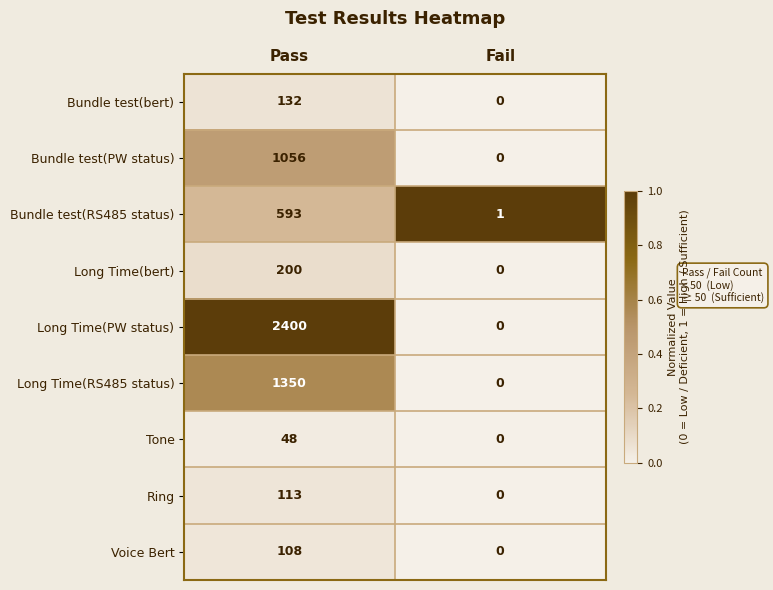

The Tone series shows 48 at Pass. True or false?

True